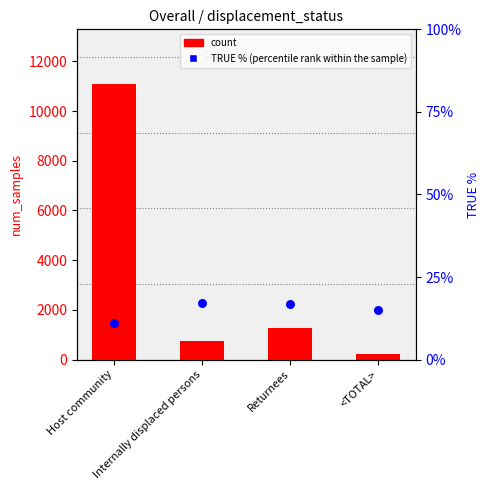

What are all the series names shown in the legend?

count, TRUE % (percentile rank within the sample)